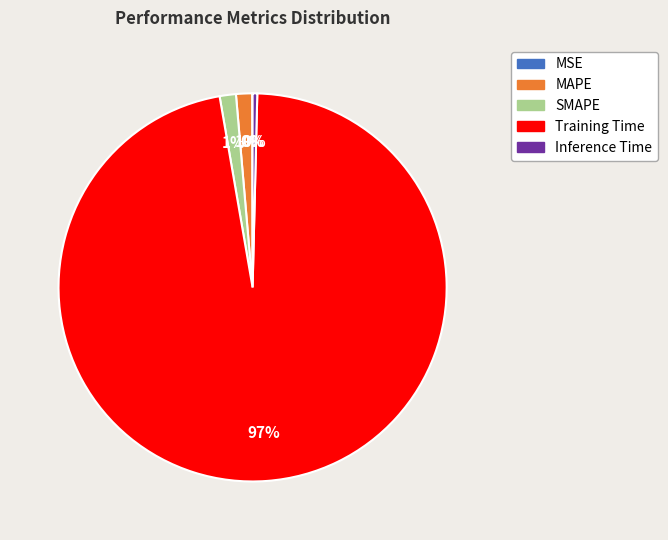

Between SMAPE and Inference Time, which is larger?

SMAPE